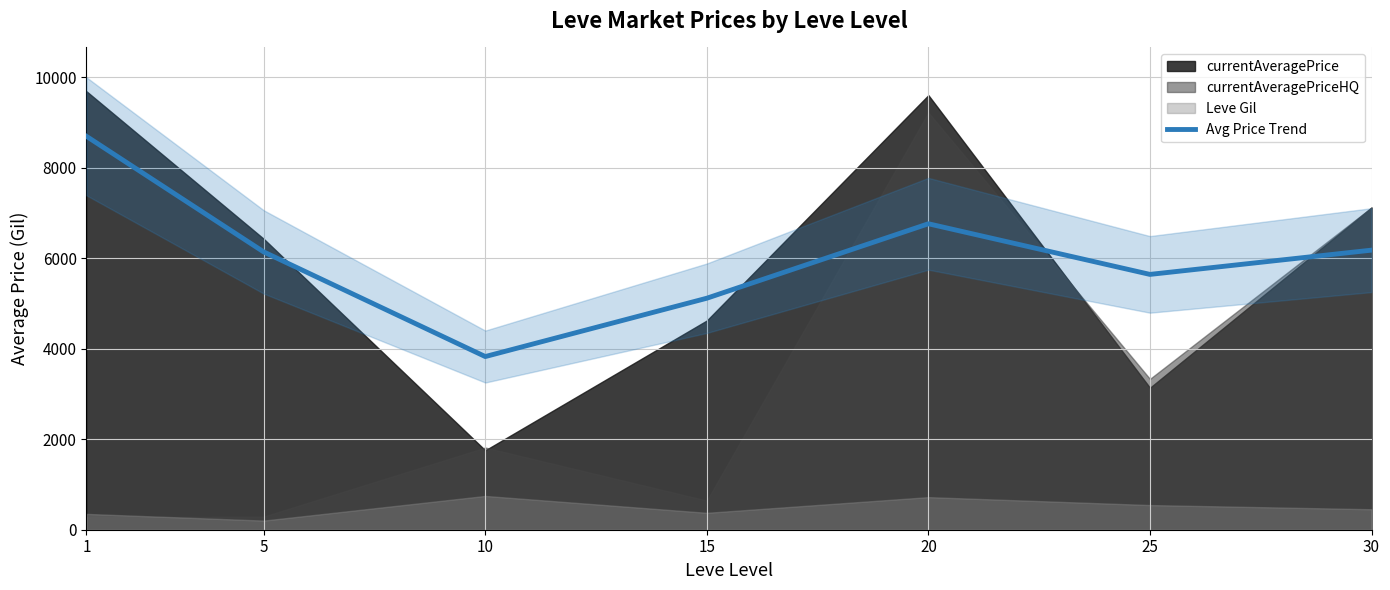

Rank the categories by value from highest to lowest.

1, 20, 30, 5, 25, 15, 10